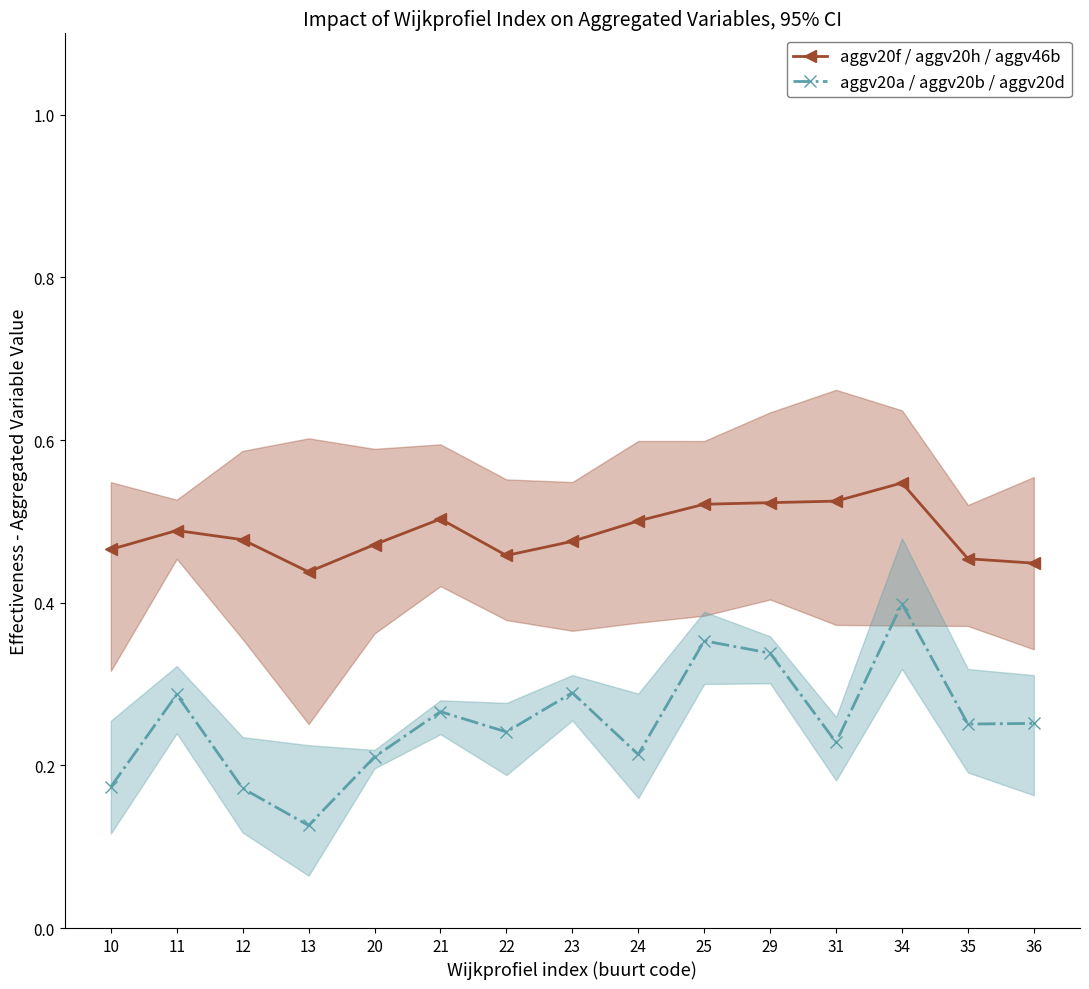

Is the value of aggv20f / aggv20h / aggv46b at 24 greater than the value of aggv20a / aggv20b / aggv20d at 35?

Yes